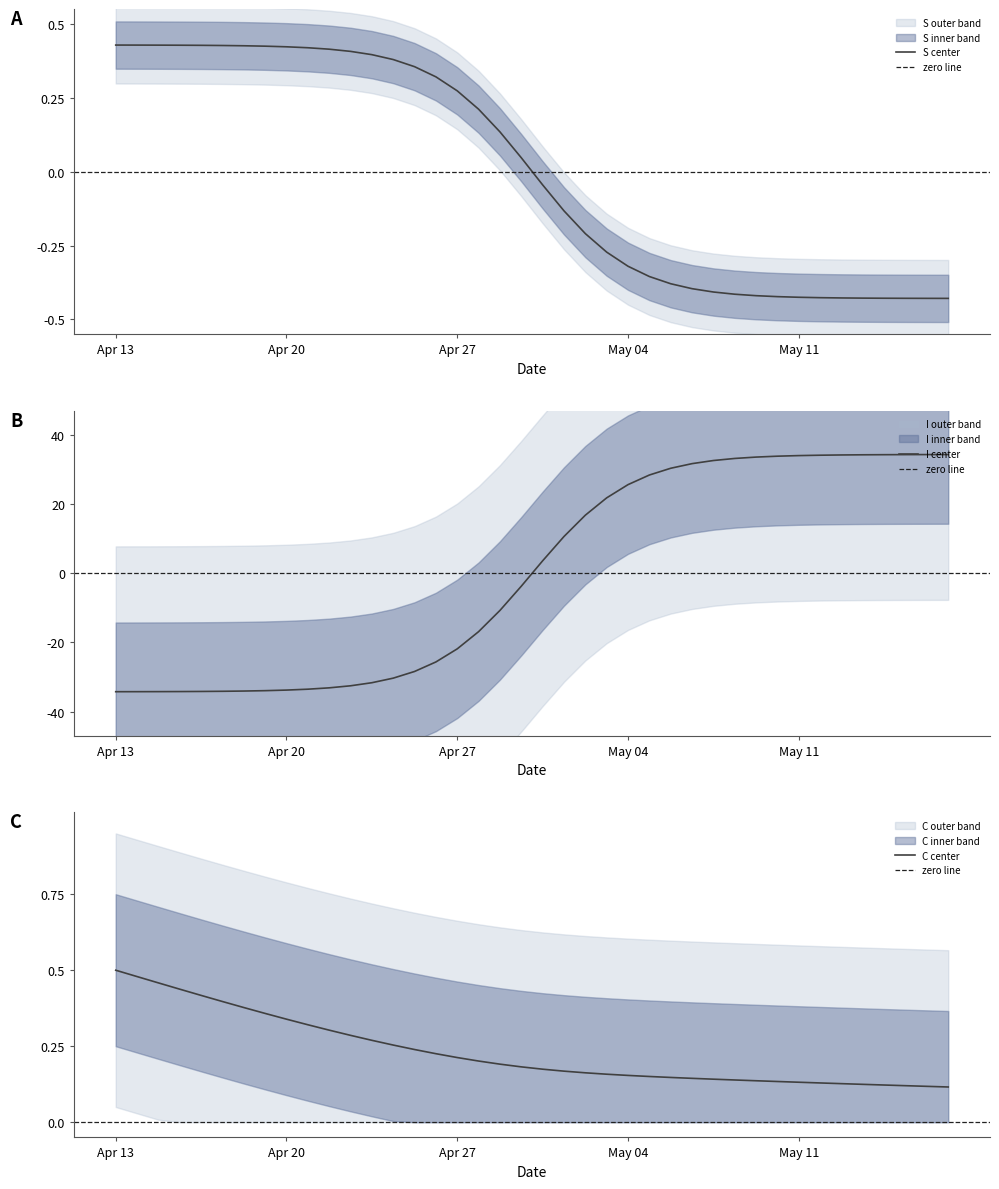

At which label does S center first exceed 0?

Apr 13